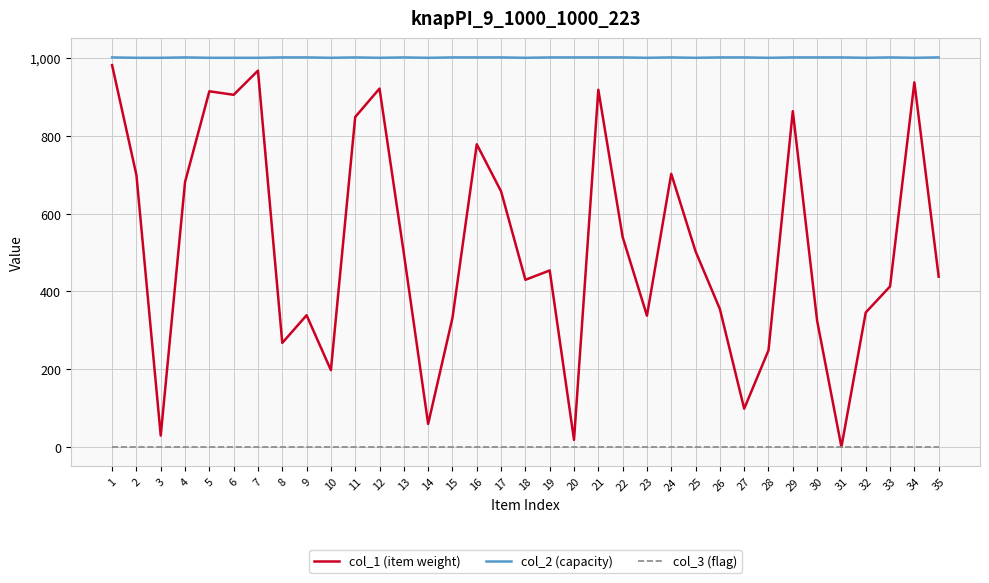

The value of col_2 (capacity) at 8 is 393. True or false?

False